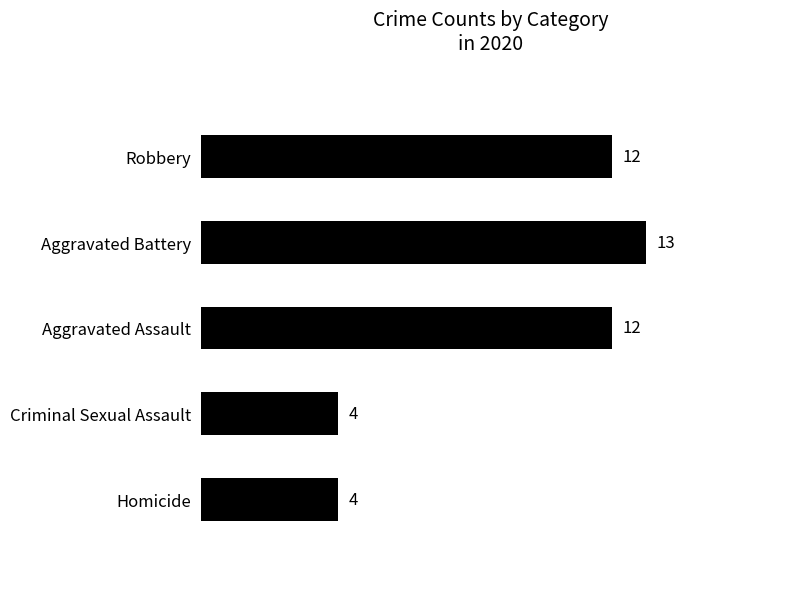

Read the value at Aggravated Battery.

13